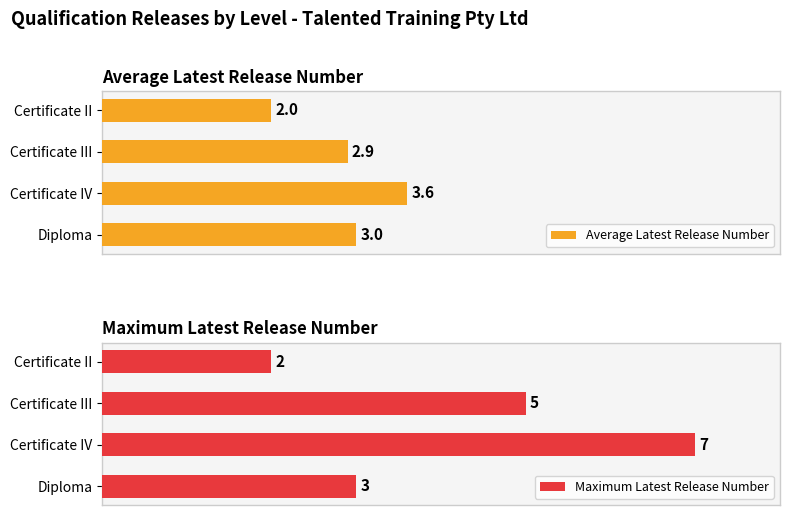

What is the sum of all Average Latest Release Number values?

11.5